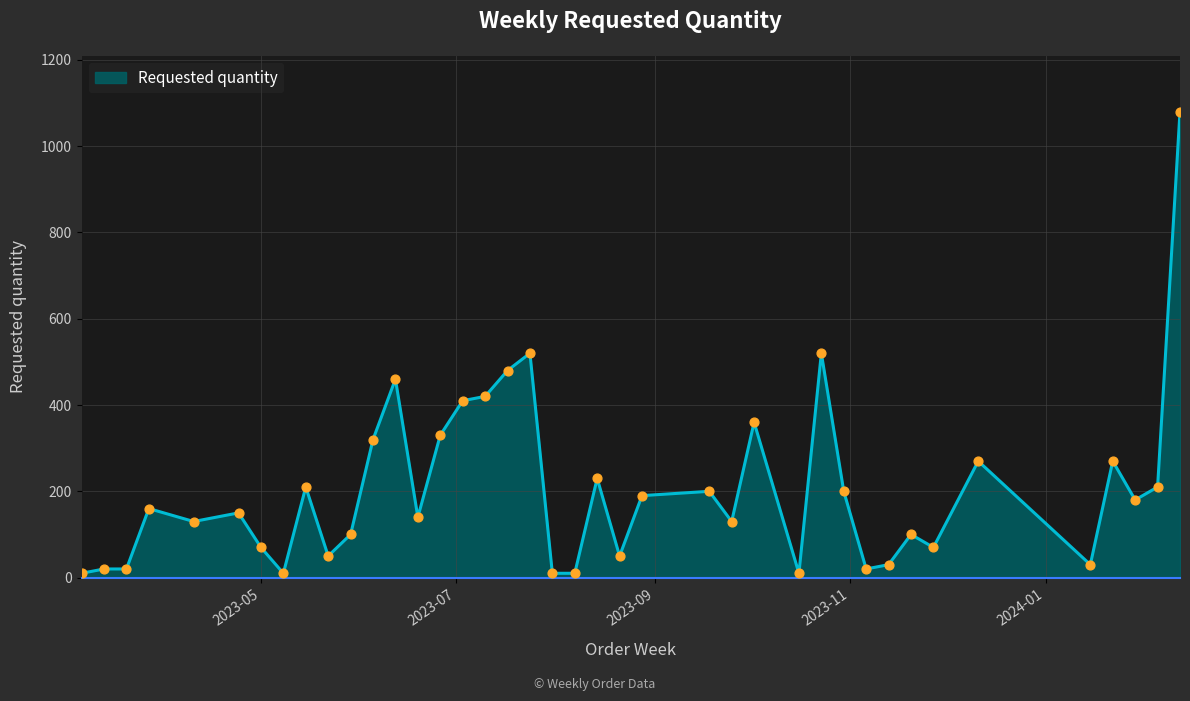

What is the greatest value displayed?

1080